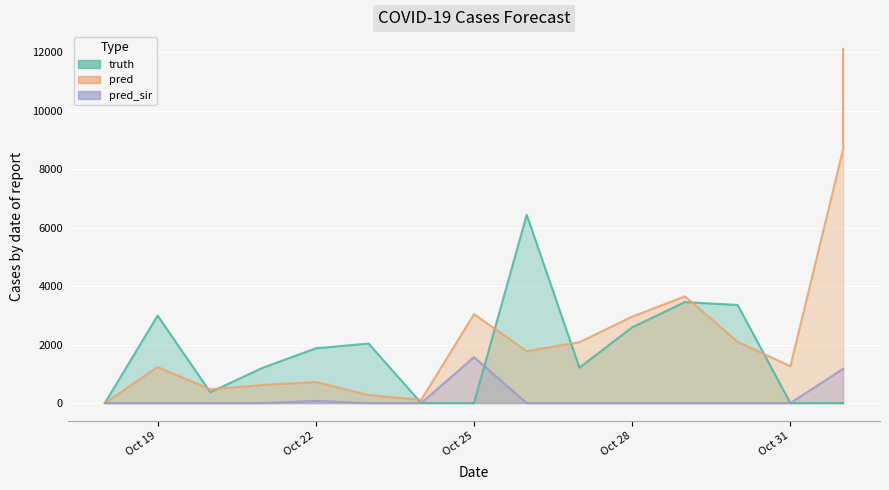

Between 2021-10-18 and 2021-10-18, which series saw the biggest shift?

truth